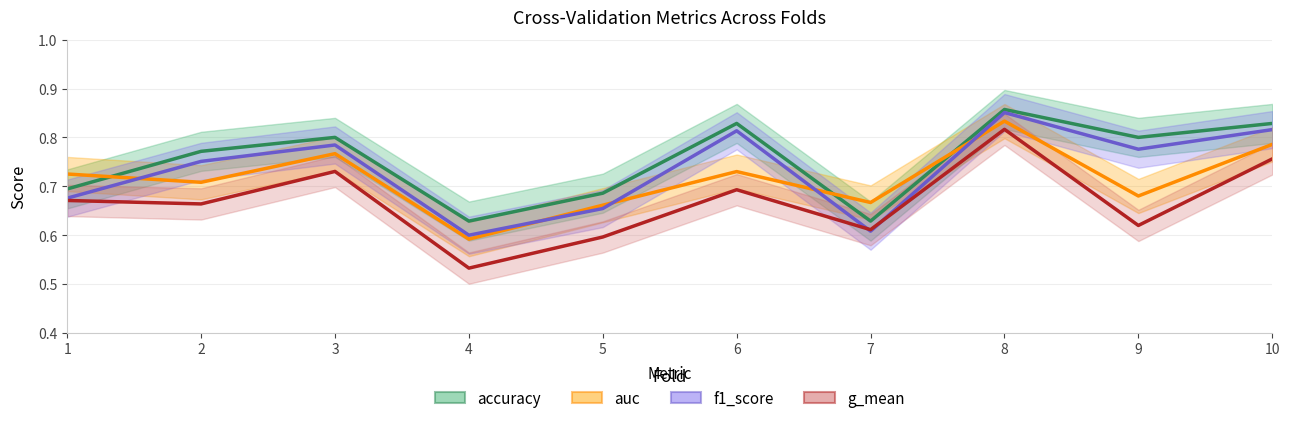

At 10, list the series in order from smallest to largest.

g_mean, auc, f1_score, accuracy